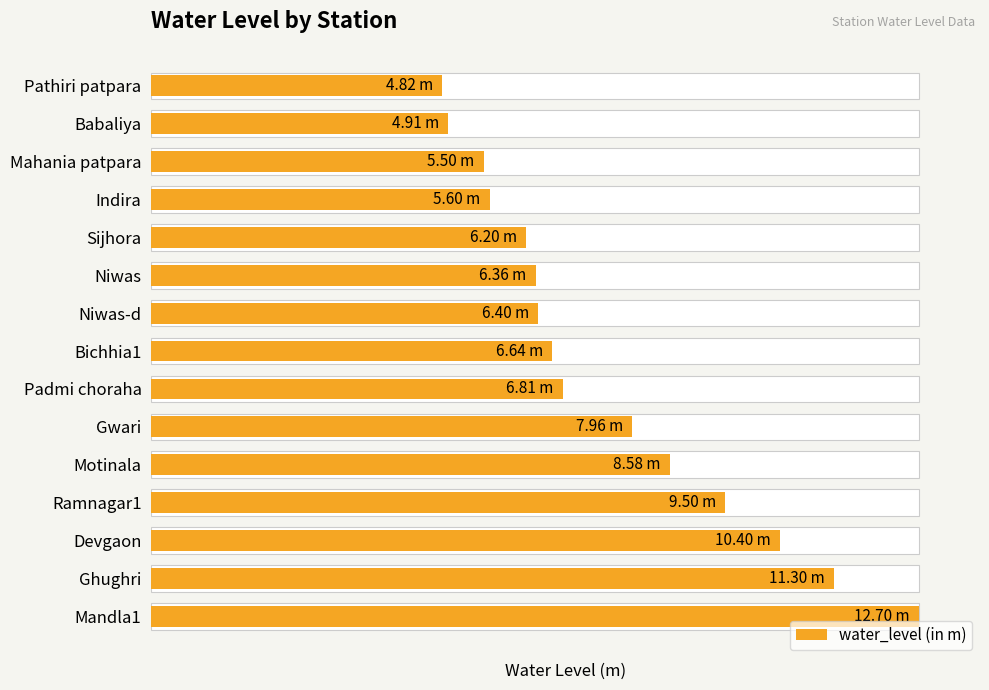

How many categories are shown in the chart?

15